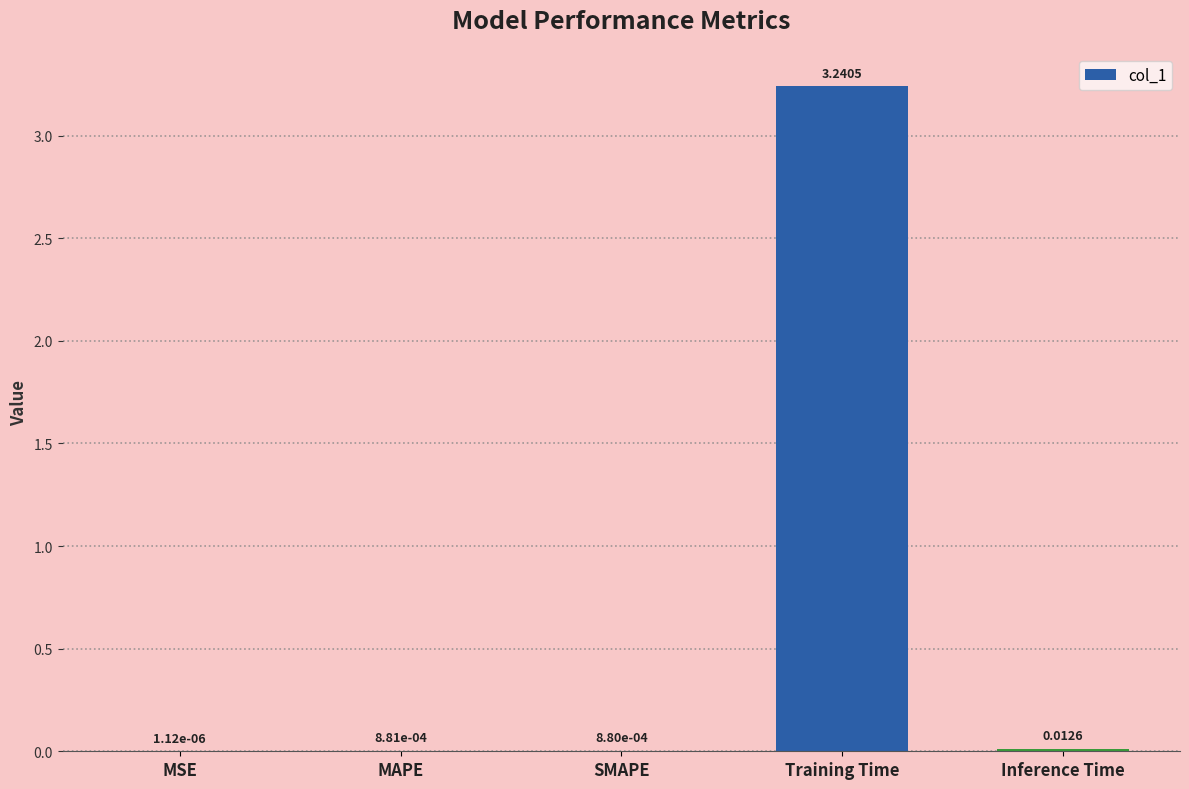

Where is the data nearest to the value 1?

Inference Time